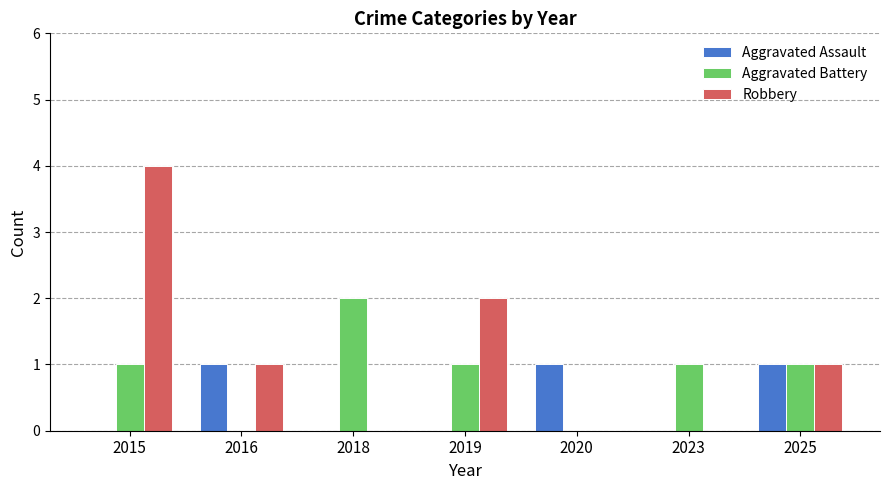

What is the sum of all Robbery values?

8